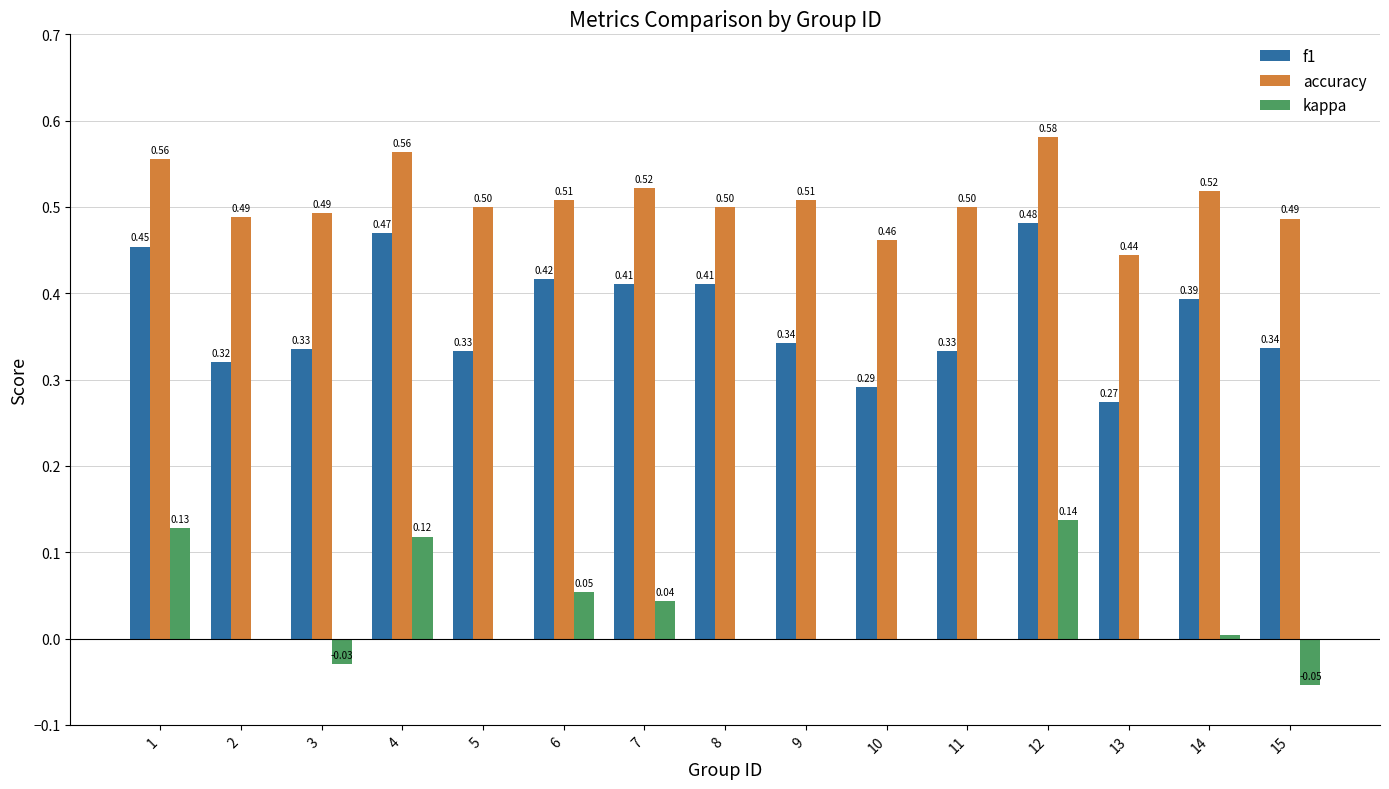

Between 2 and 15, which series saw the biggest shift?

kappa